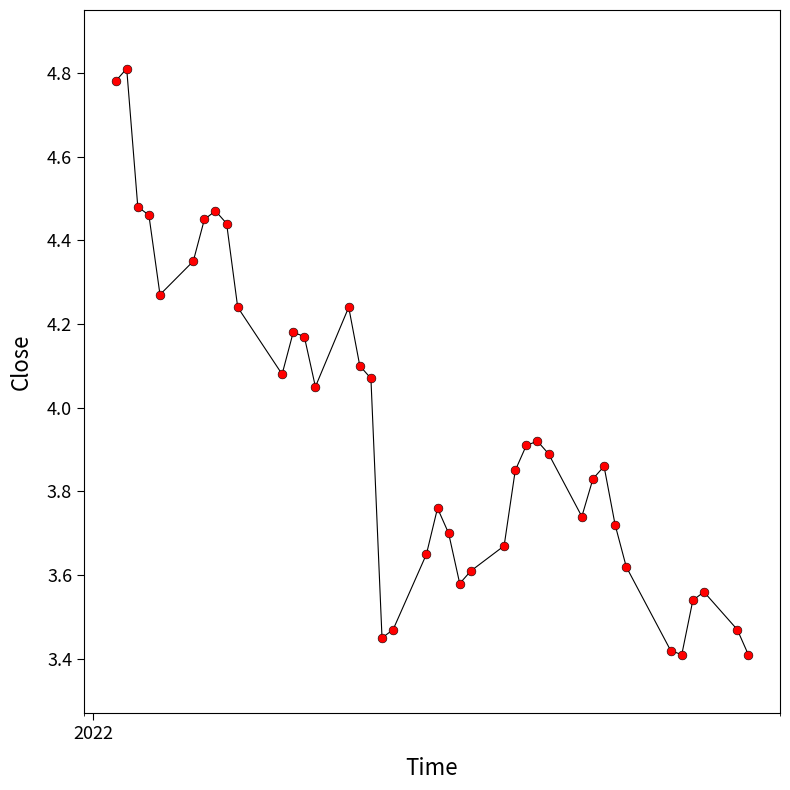

What is the range of Y values (max minus min)?

1.4